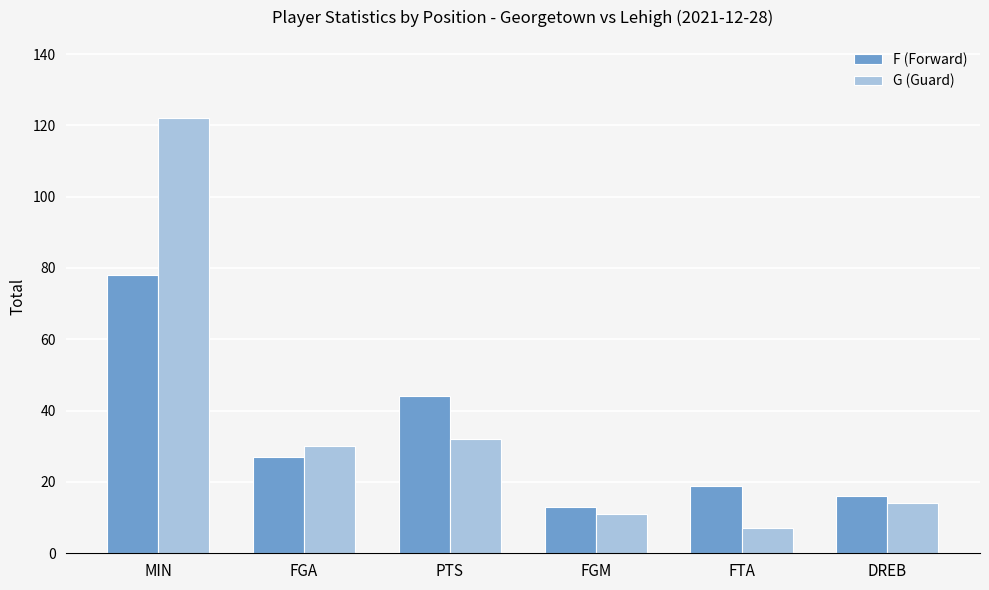

What is the label of the 6th bar from the left?

DREB